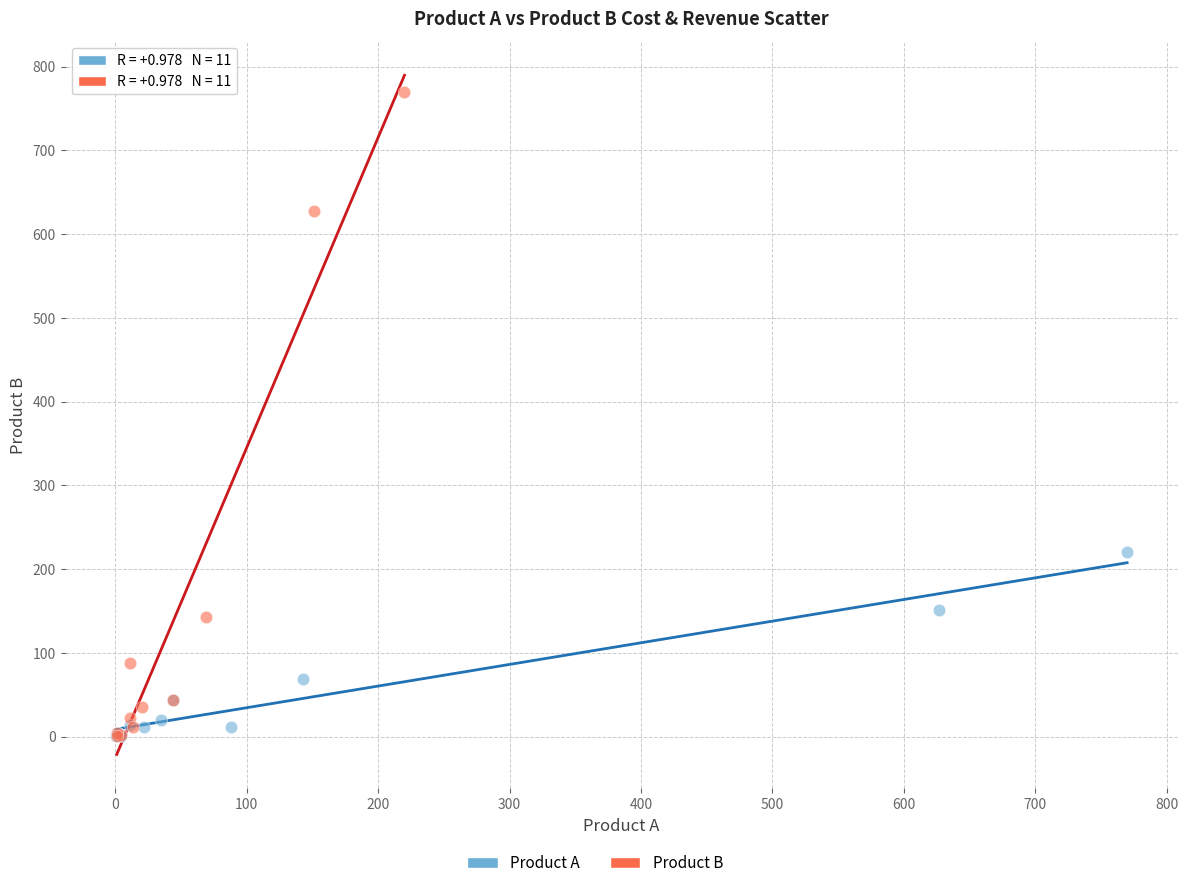

Which series contains the highest Y value?

Product B